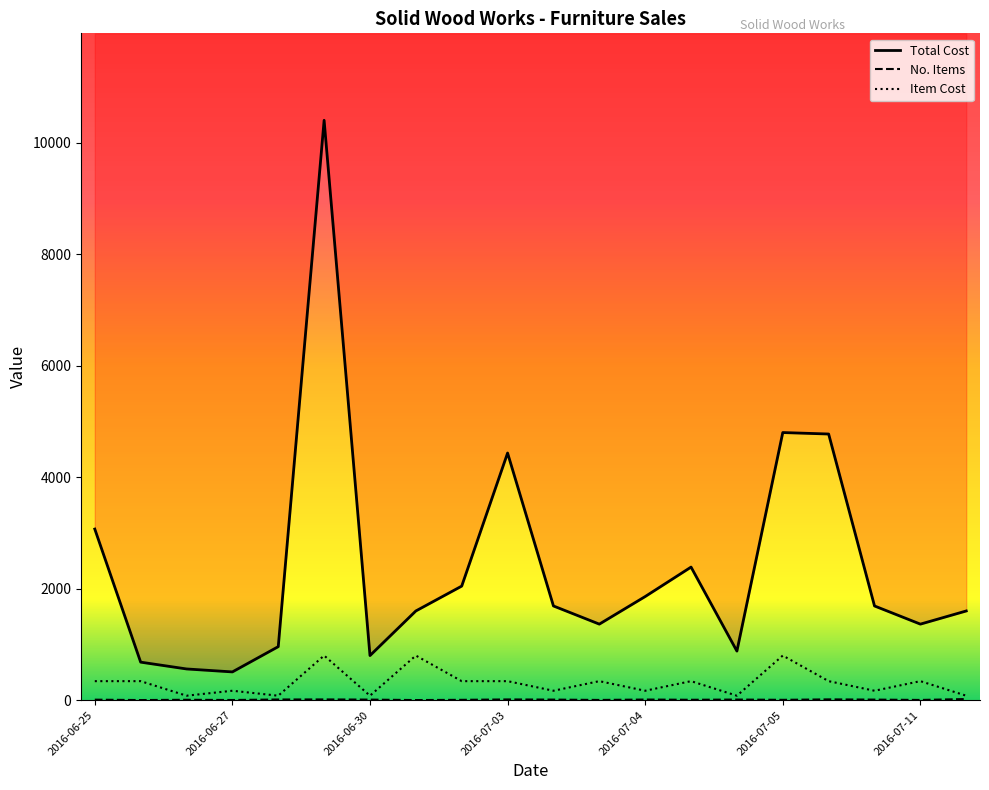

List the series in order of their peak value, lowest first.

No. Items, Item Cost, Total Cost